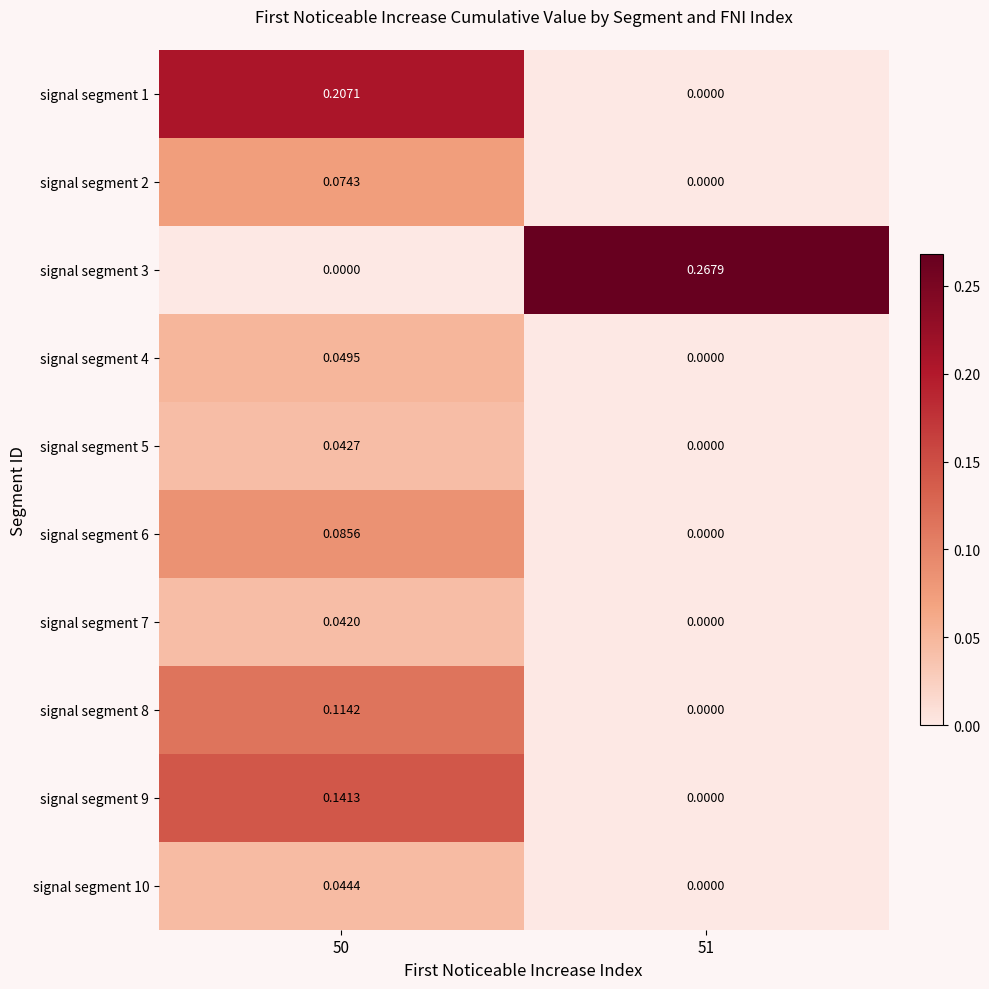

How many values in signal segment 8 are above zero?

1